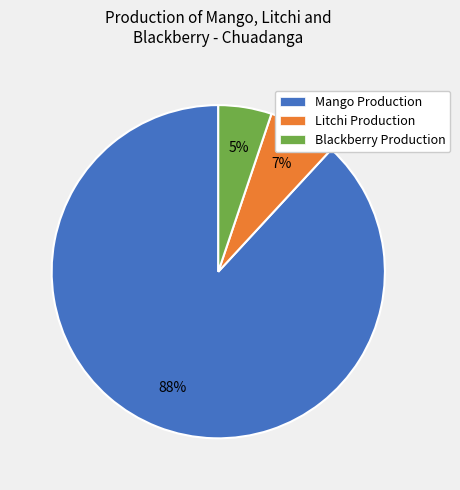

To the nearest percent, what is the average slice percentage?

33%